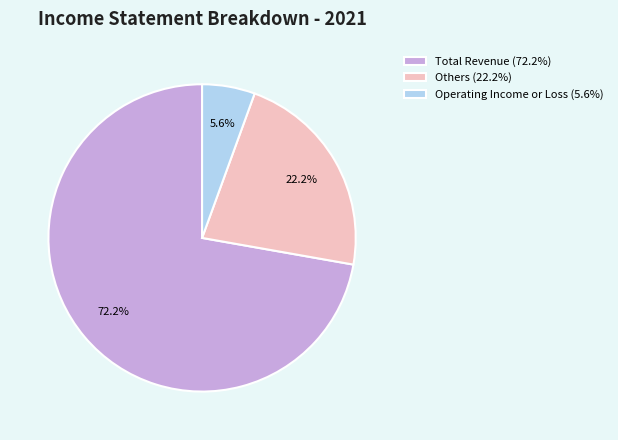

How many slices are in this pie chart?

3